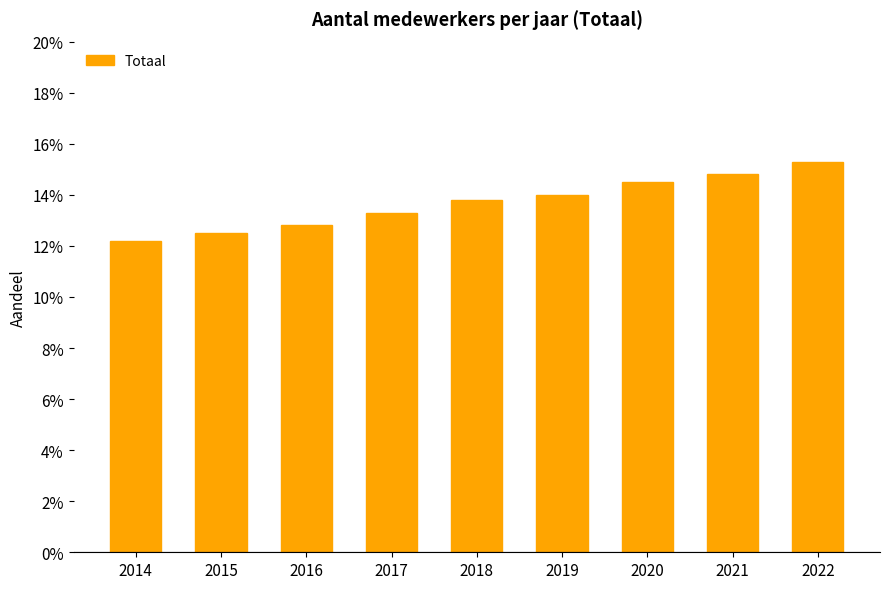

What value does the data have at 2021?

0.1